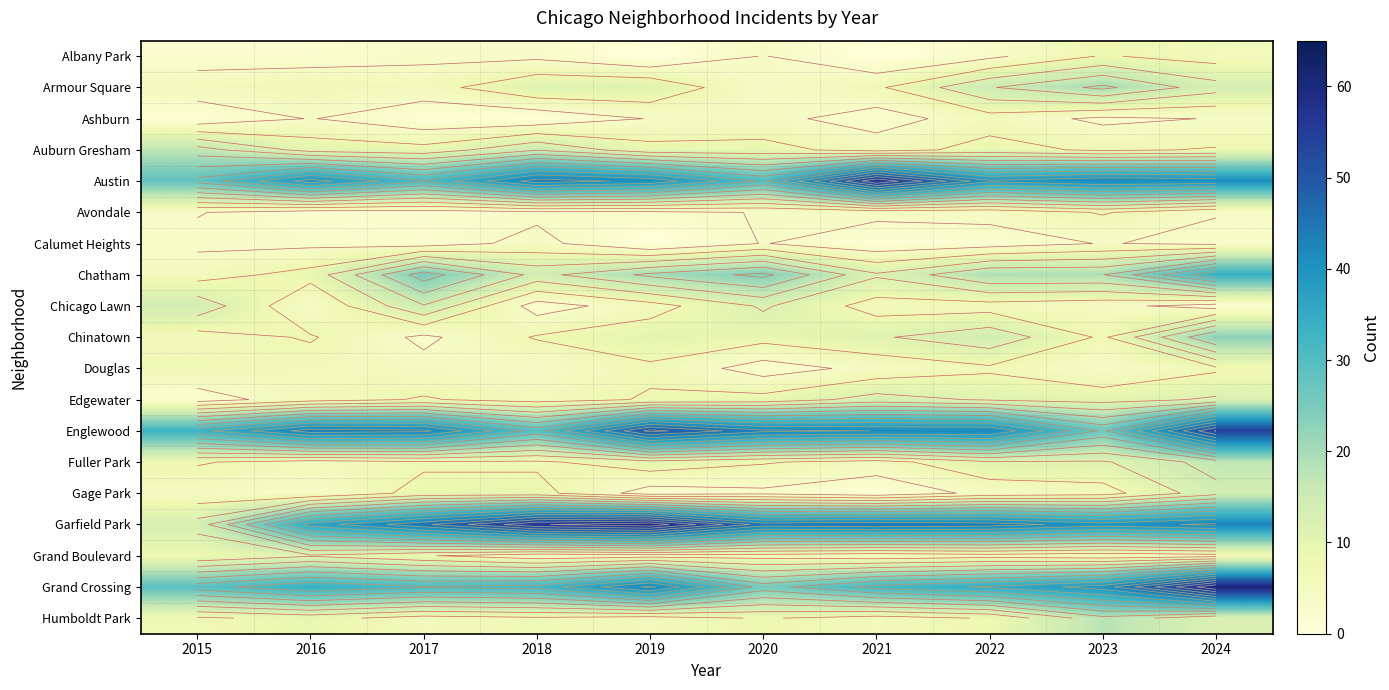

True or false: Englewood has a value of 17 at 2019.

False